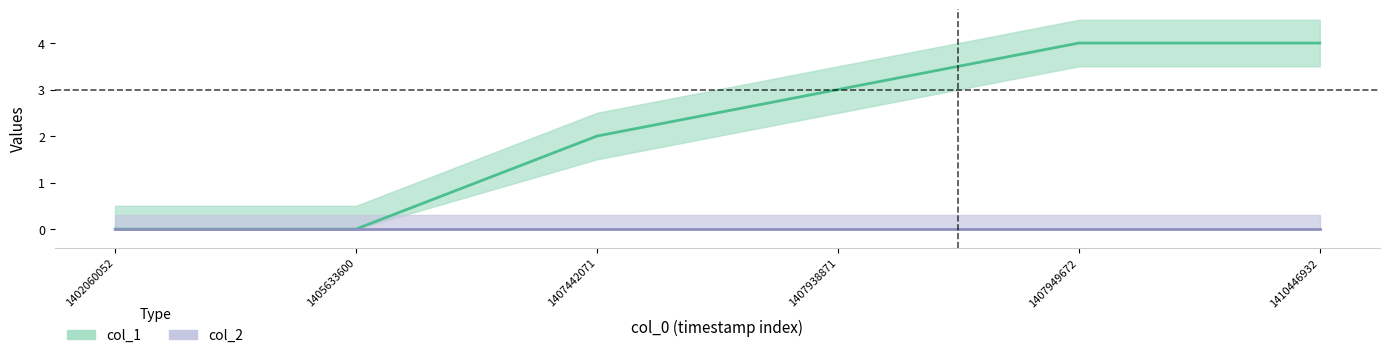

At which category does the chart reach its minimum across all series?

1402060052